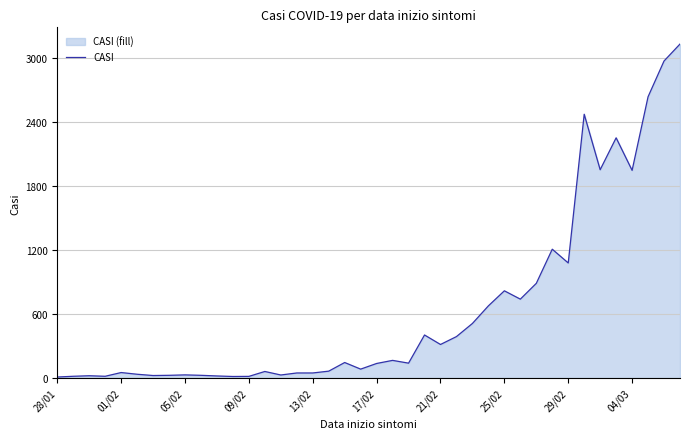

Is it true that the value at 29/02 is 1079?

True